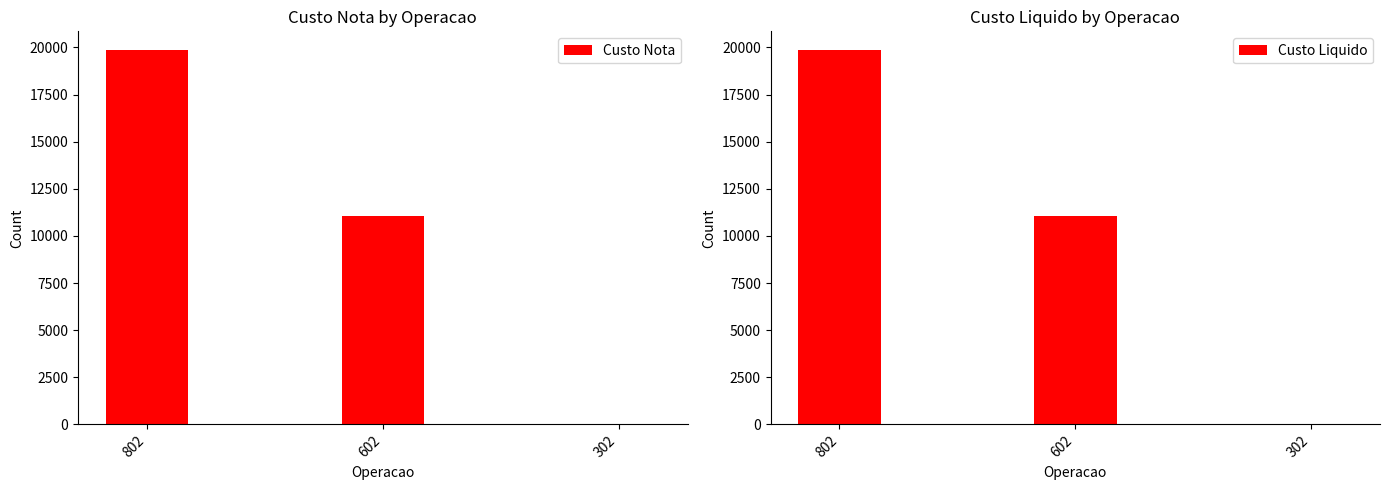

What is the average value of the Custo Nota series?

10307.5